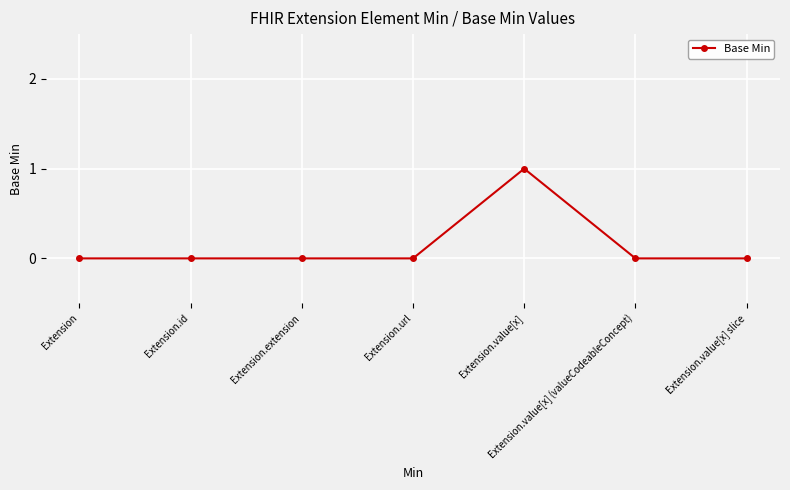

Reading left to right, extract all data points from this chart.

Extension=0	Extension.id=0	Extension.extension=0	Extension.url=0	Extension.value[x]=1	Extension.value[x] (valueCodeableConcept)=0	Extension.value[x] slice=0